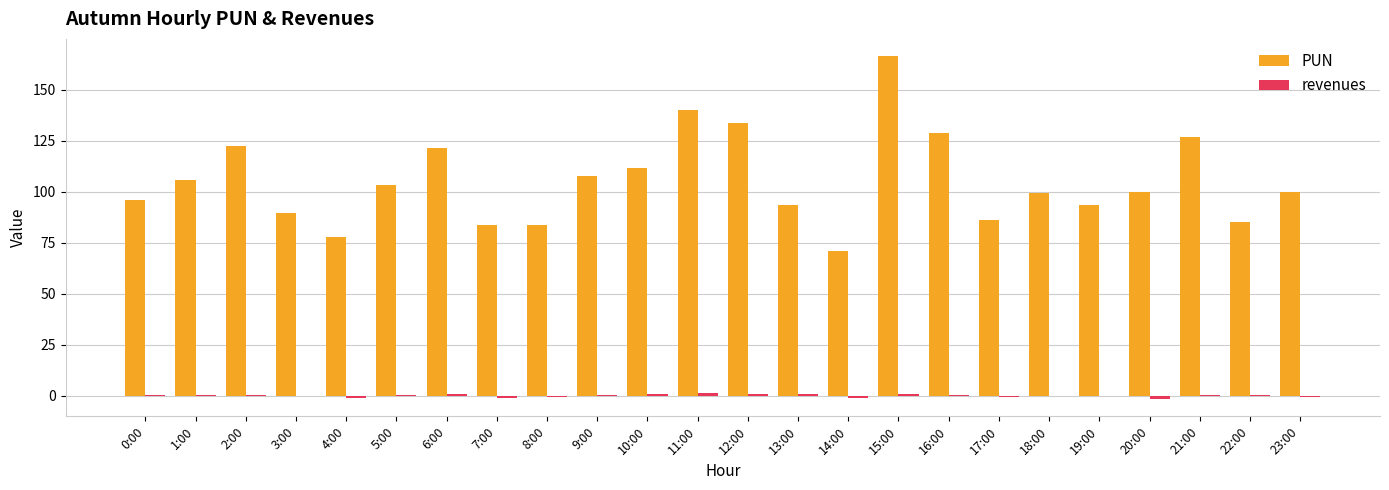

At which category is the sum across all series the highest?

15:00